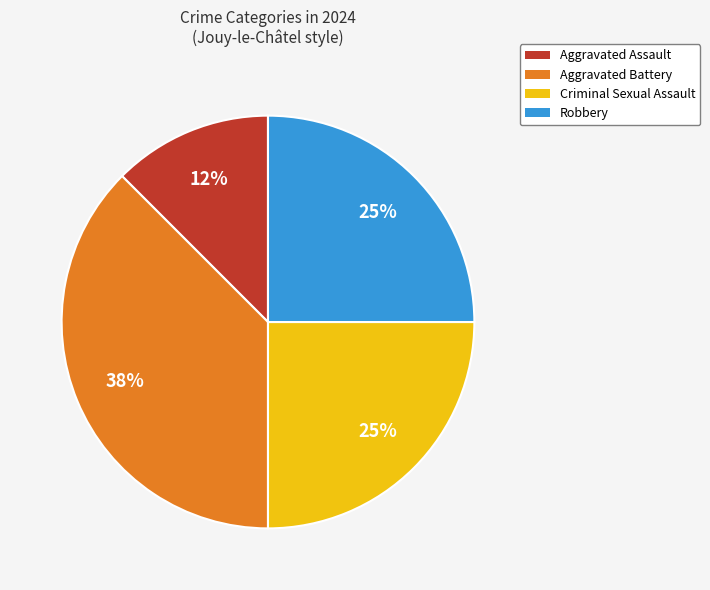

To the nearest percent, what is the average slice percentage?

25%